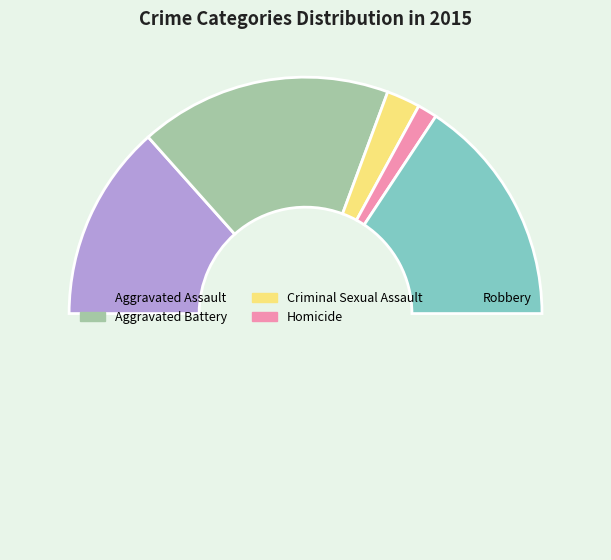

How many slices are in this pie chart?

6